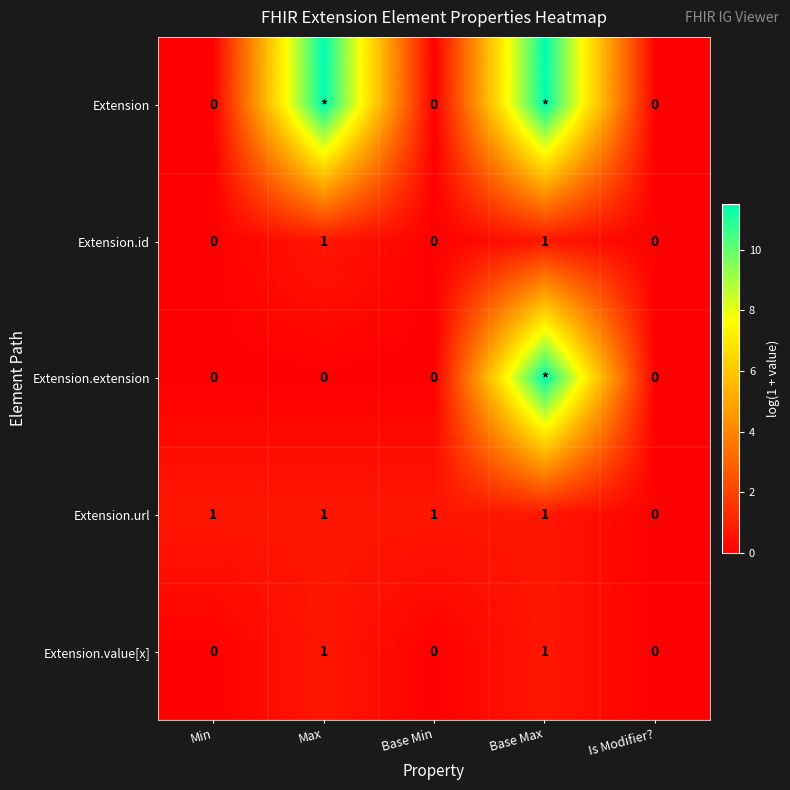

Is the value of Extension at Is Modifier? greater than the value of Extension.url at Base Max?

No